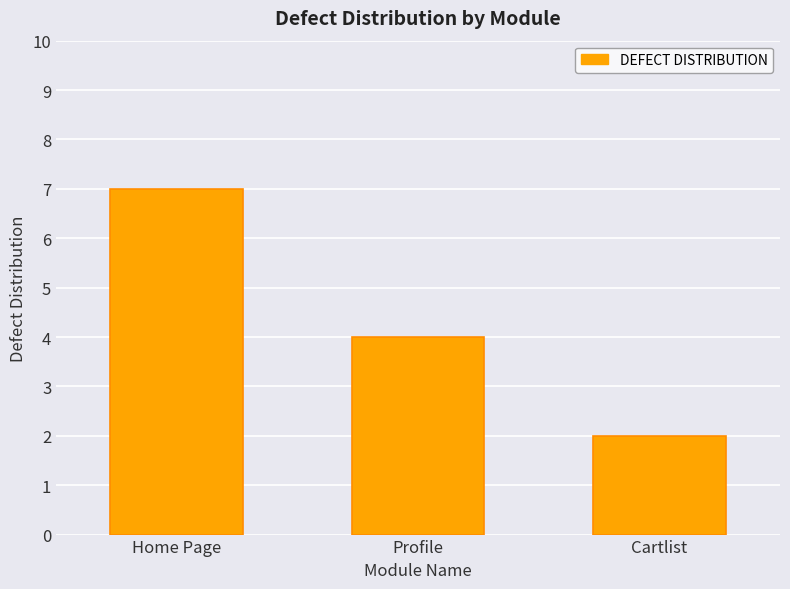

Which label corresponds to the smallest value in the chart?

Cartlist